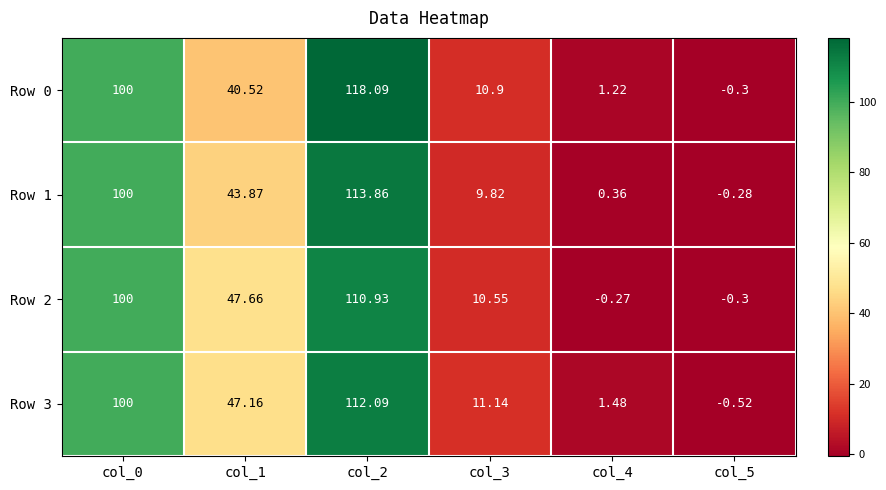

Which label corresponds to the smallest value in the chart?

col_5